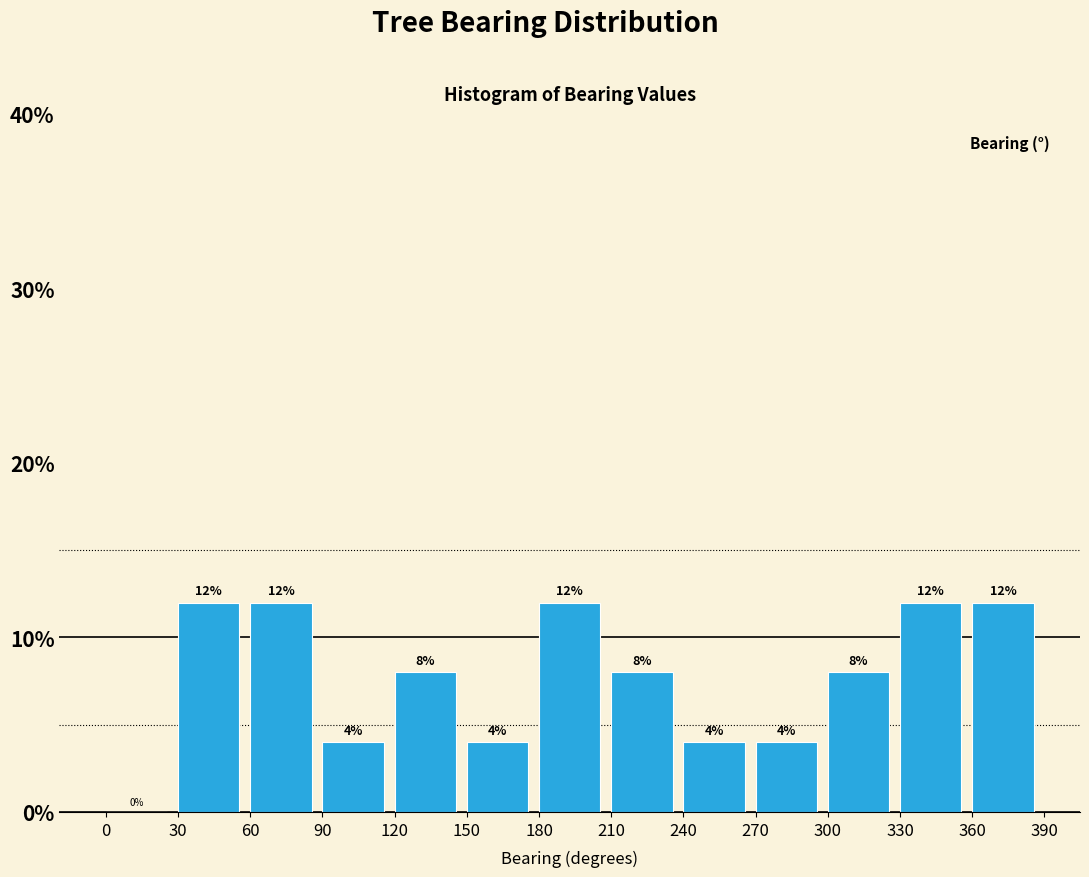

Reading left to right, list every bar in this chart as the range it spans on the x-axis followed by its height.

0 to 30: 0
30 to 60: 12
60 to 90: 12
90 to 120: 4
120 to 150: 8
150 to 180: 4
180 to 210: 12
210 to 240: 8
240 to 270: 4
270 to 300: 4
300 to 330: 8
330 to 360: 12
360 to 390: 12